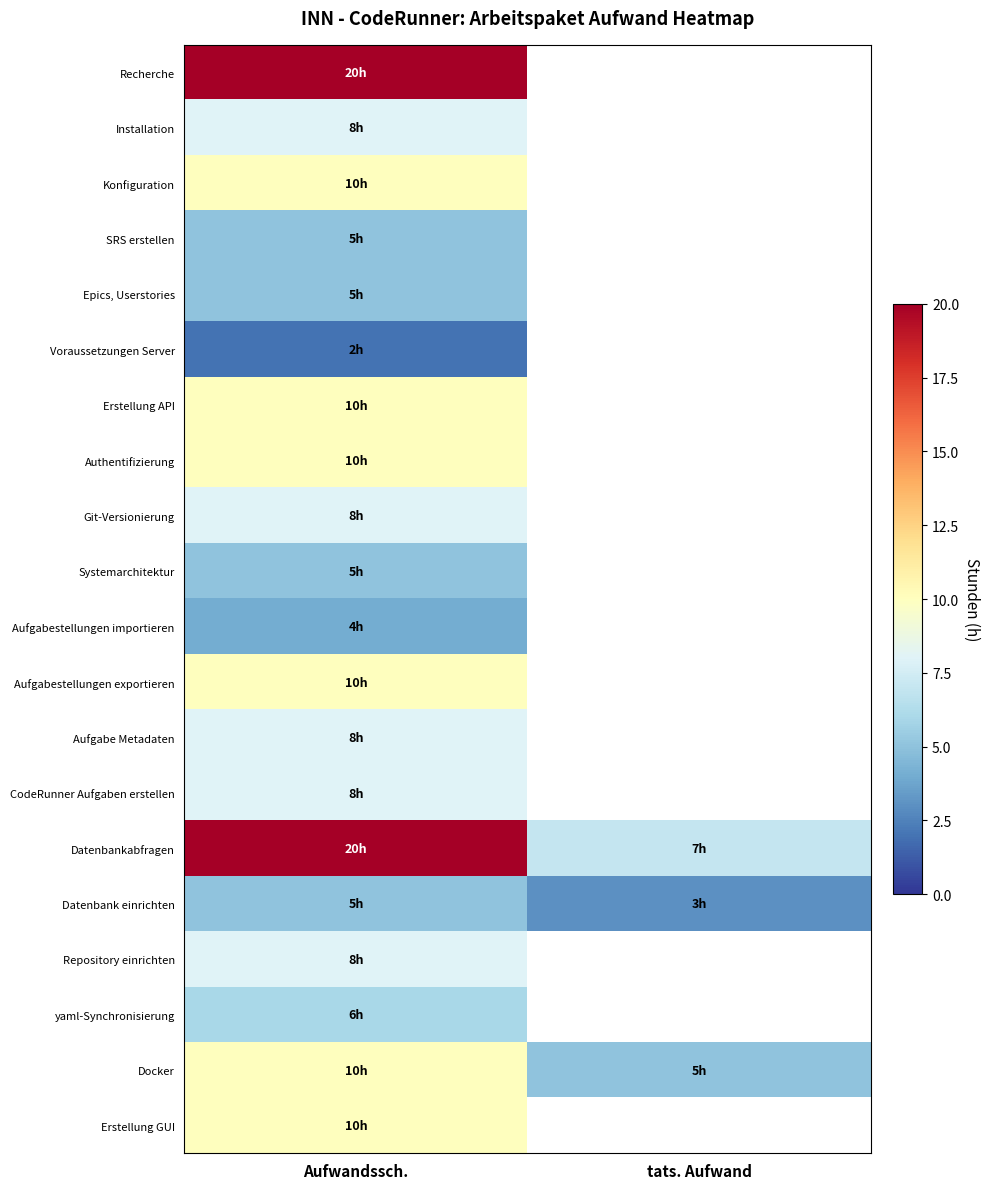

At how many categories does at least one series exceed 11?

1